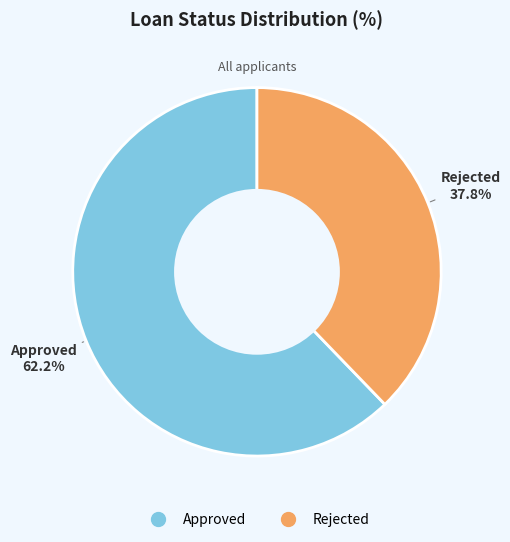

Does Rejected represent more than half of the total?

No